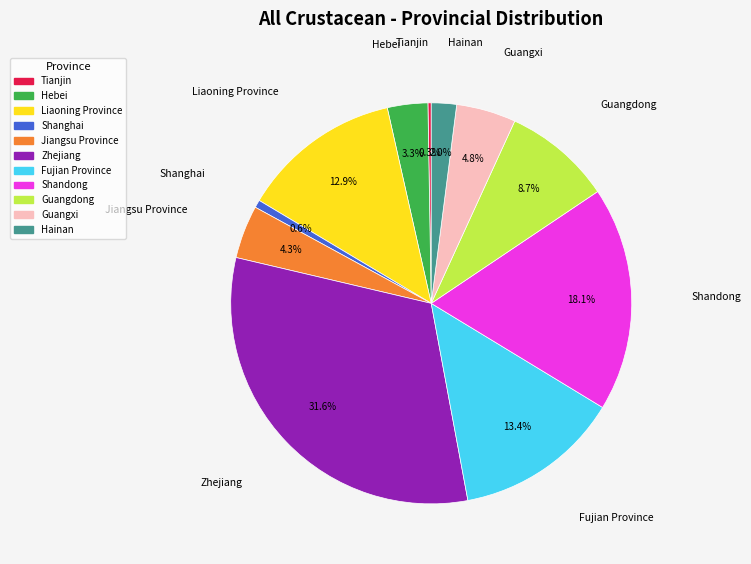

To the nearest percent, what is the difference between the largest and smallest slice percentages?

31%